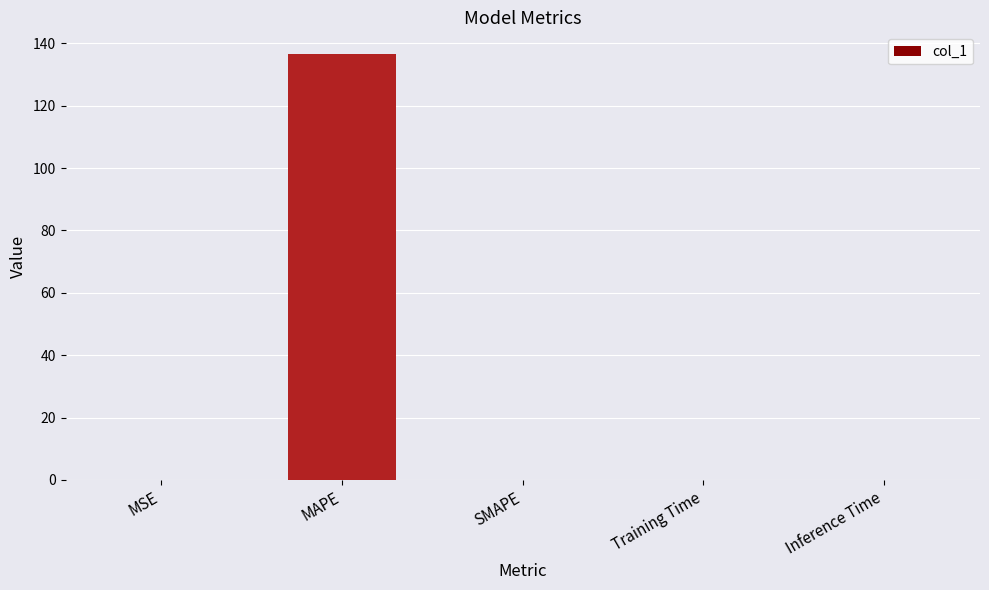

What is the average value?

27.3